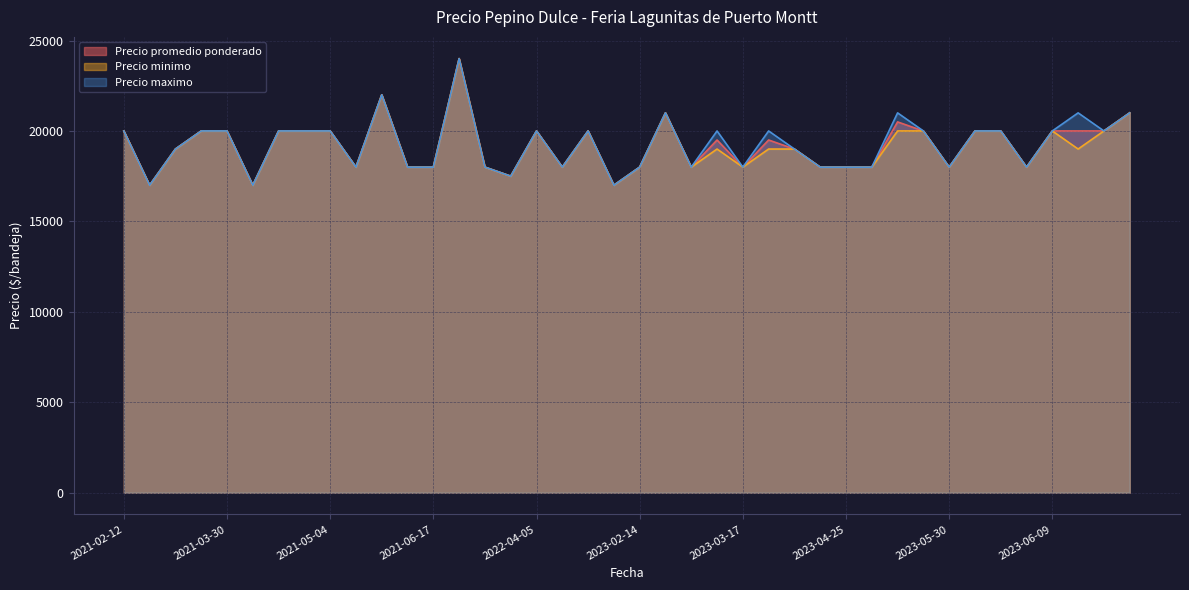

How many distinct data groups are displayed?

3